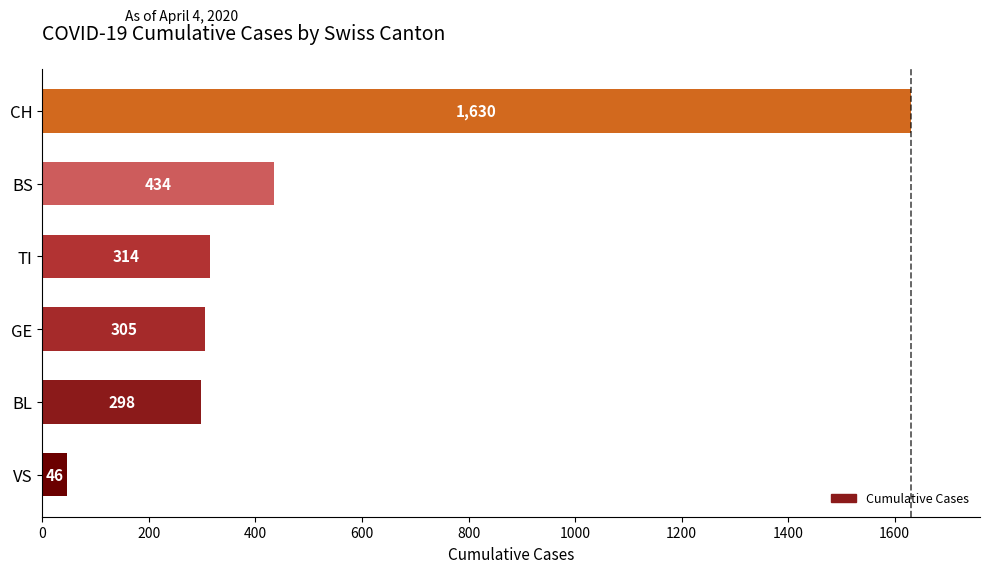

What is the approximate value at BS, to the nearest 100?

400